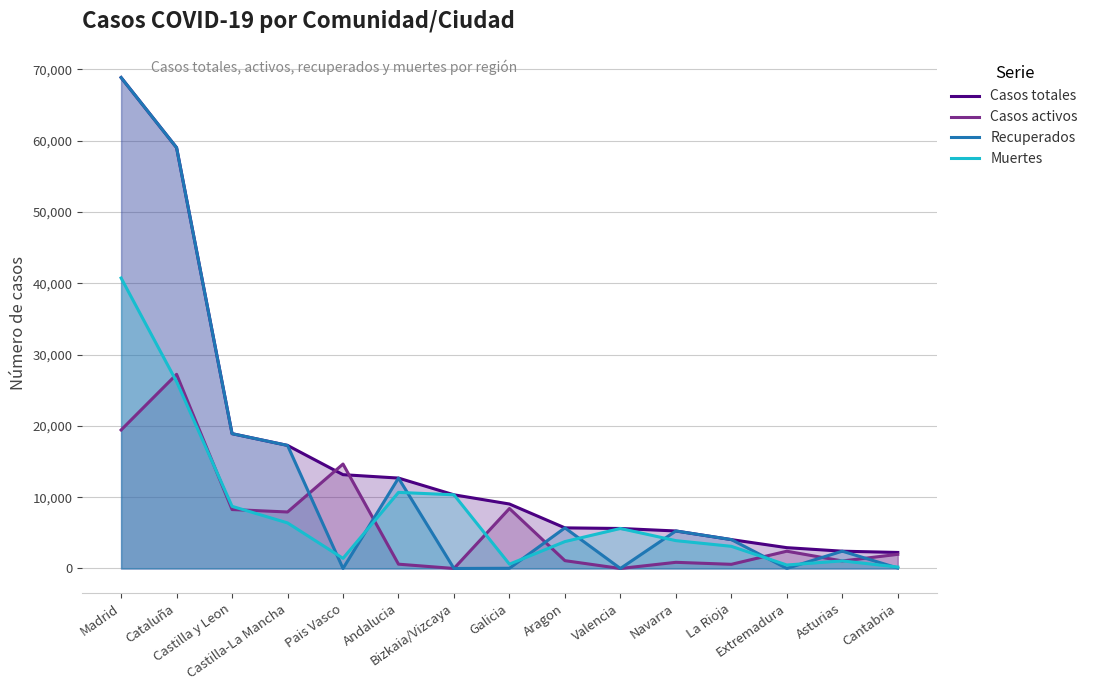

List the series in order of their peak value, lowest first.

Casos activos, Muertes, Casos totales, Recuperados